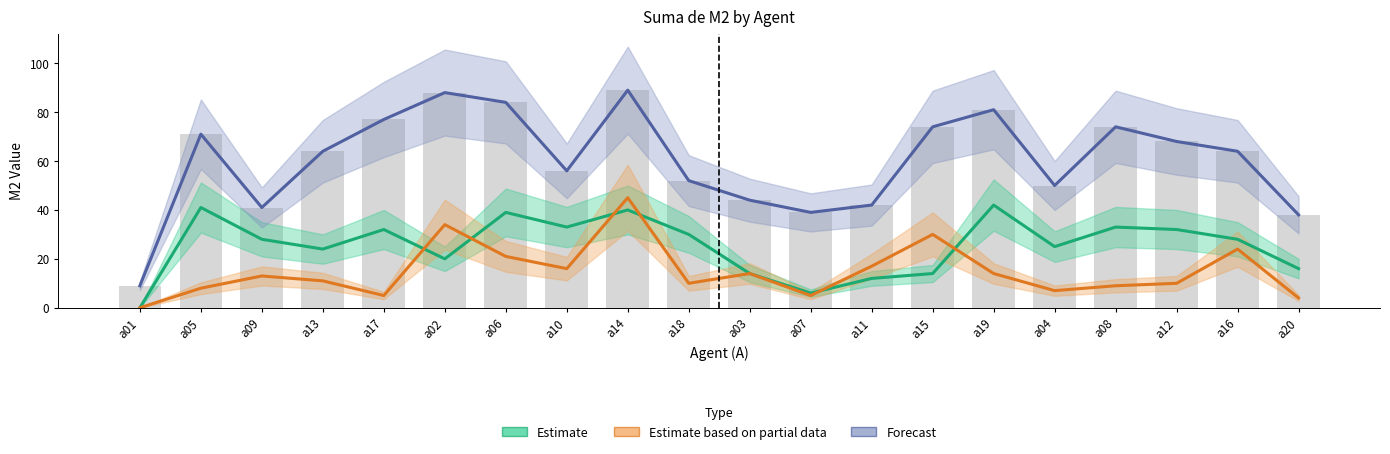

What is the total value across all series at a12?

110